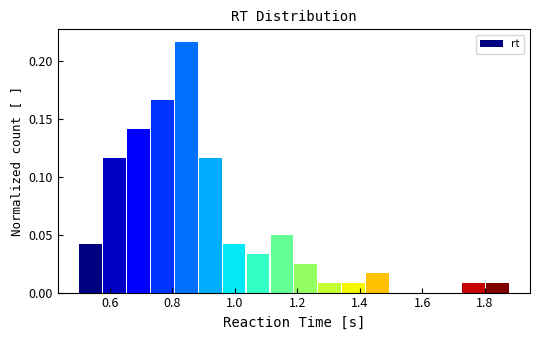

Read against the x-axis, roughly where is the centre of the tallest bar?

0.84